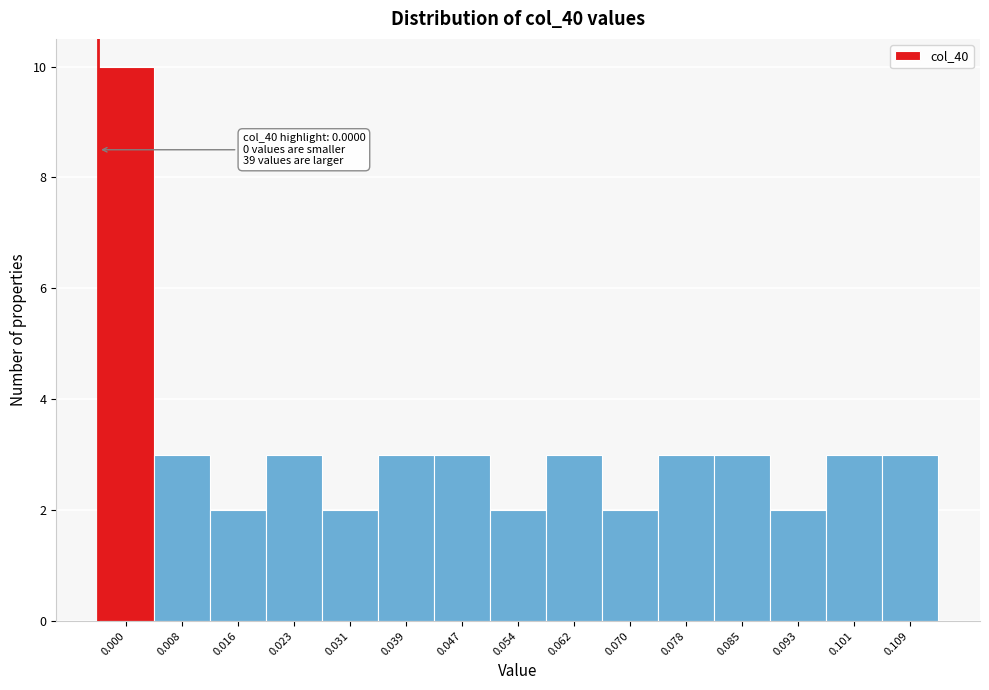

Reading left to right, list all the values displayed in this chart.

10	3	2	3	2	3	3	2	3	2	3	3	2	3	3